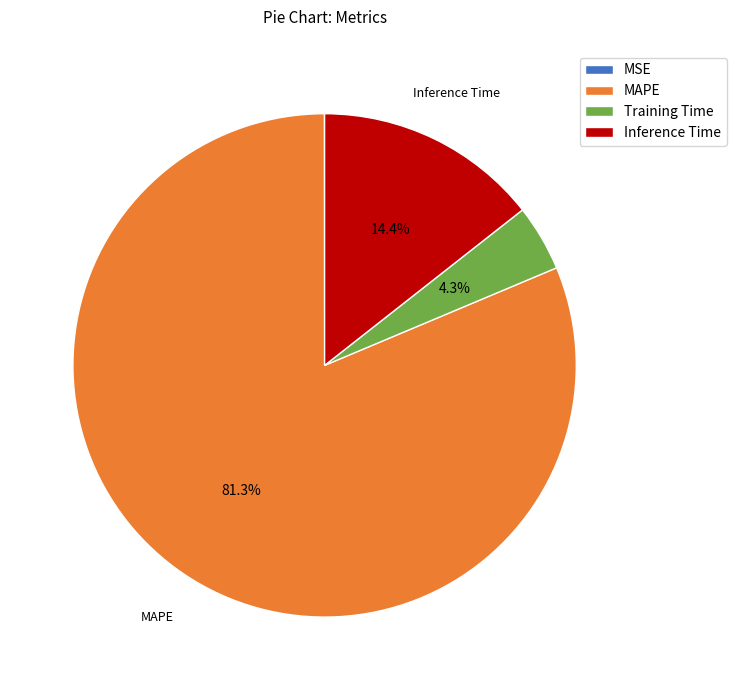

What is the largest slice in the pie chart?

MAPE